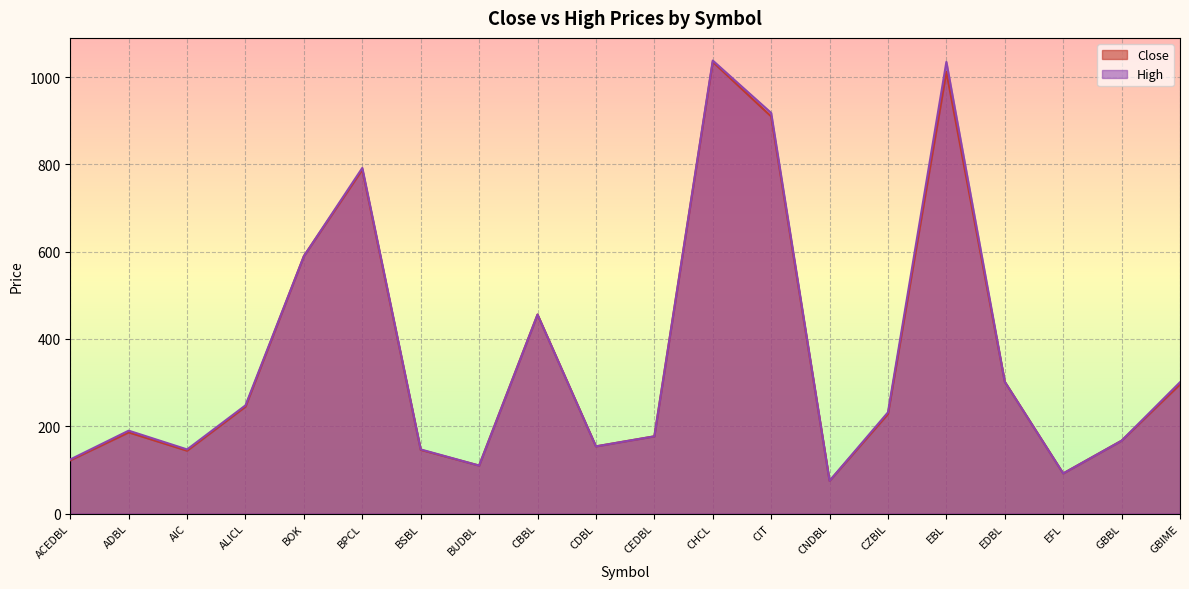

How many values in the High series are below 232?

10